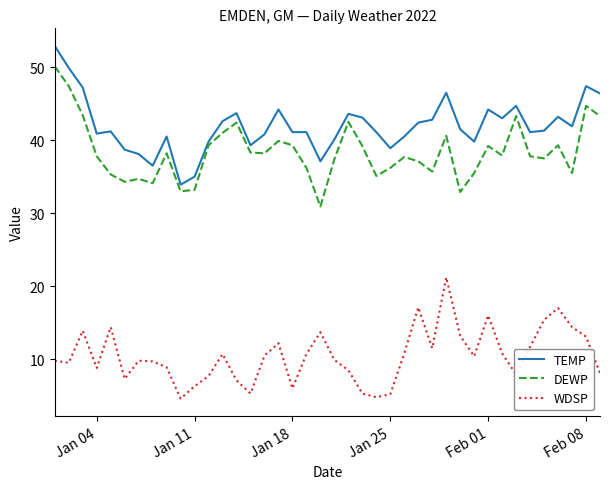

True or false: WDSP and DEWP intersect in this chart.

False